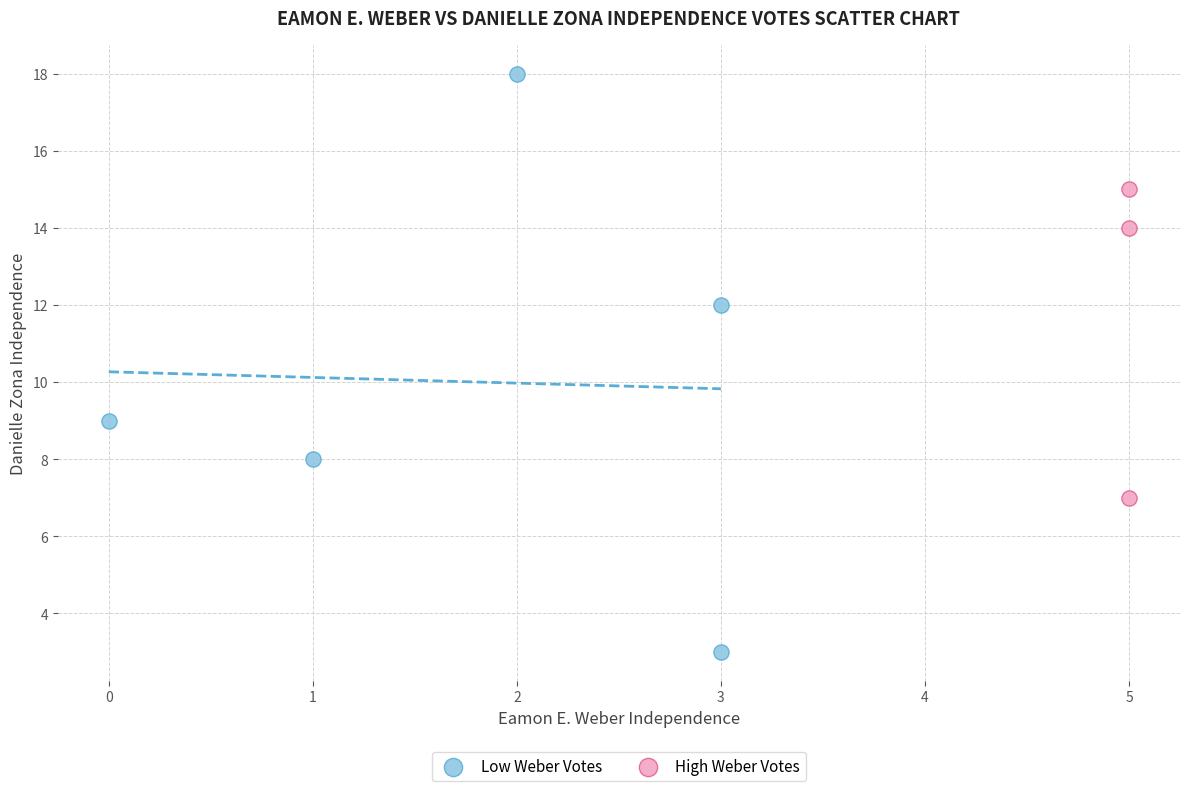

Which series has the largest Y range (max minus min)?

Low Weber Votes